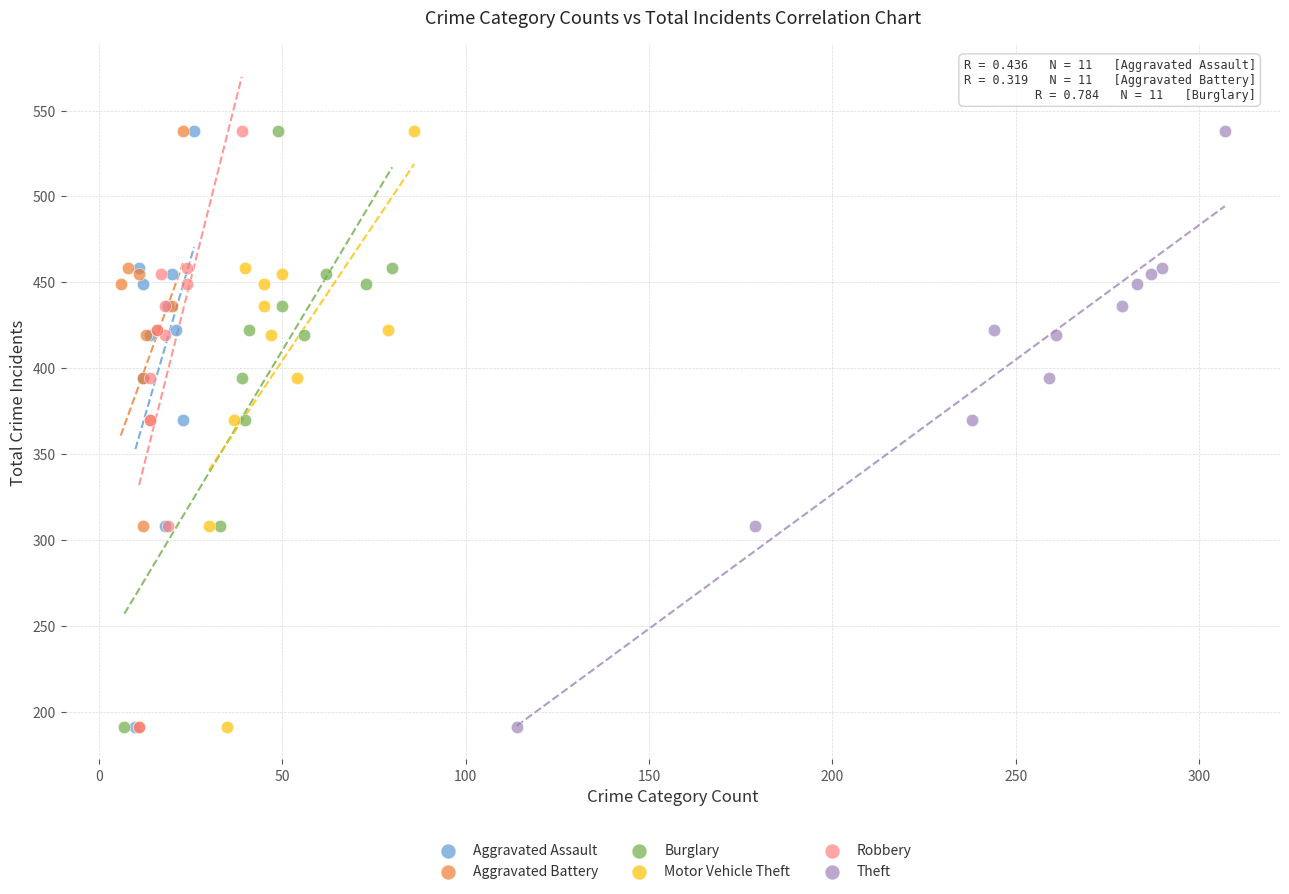

What are all the series names shown in the legend?

Aggravated Assault, Aggravated Battery, Burglary, Motor Vehicle Theft, Robbery, Theft